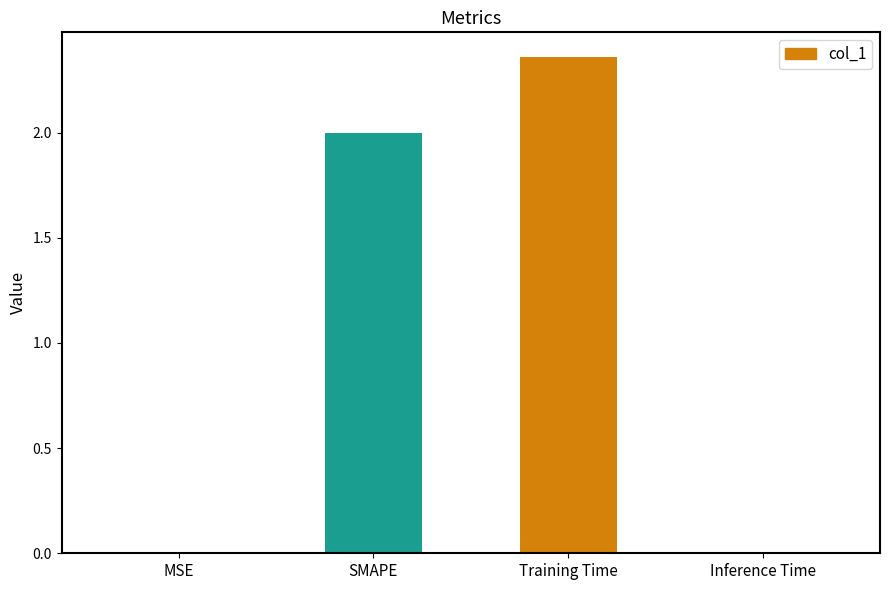

What is the sum of all values?

4.4